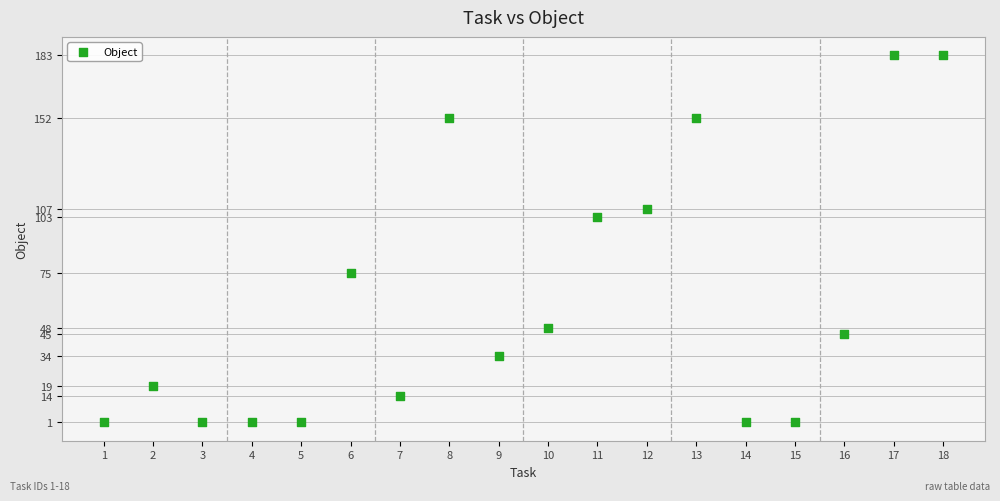

What is the range of X values (max minus min)?

17